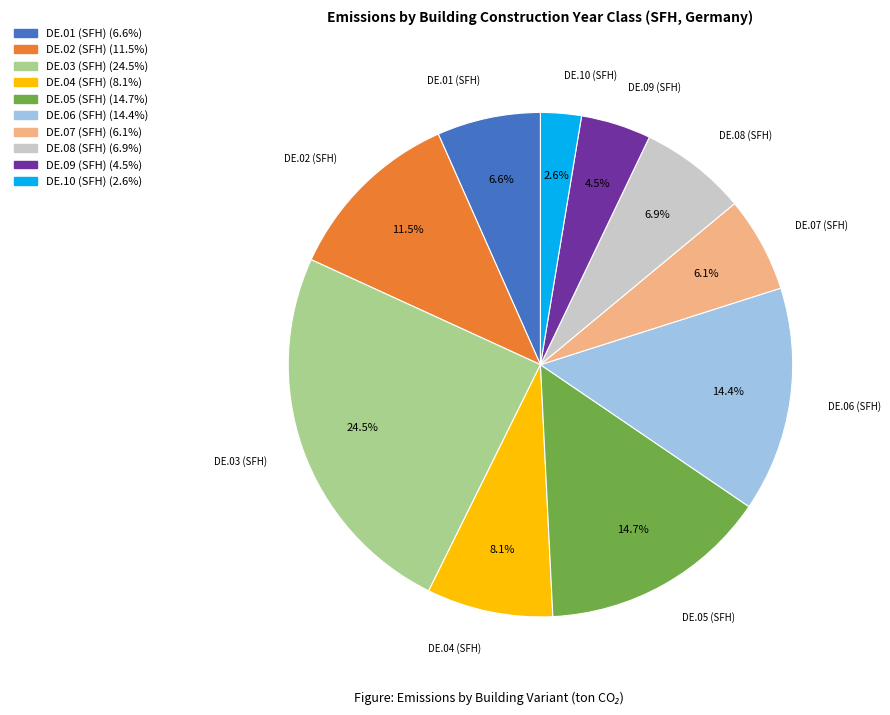

Does DE.09 (SFH) account for over 50% of the chart?

No